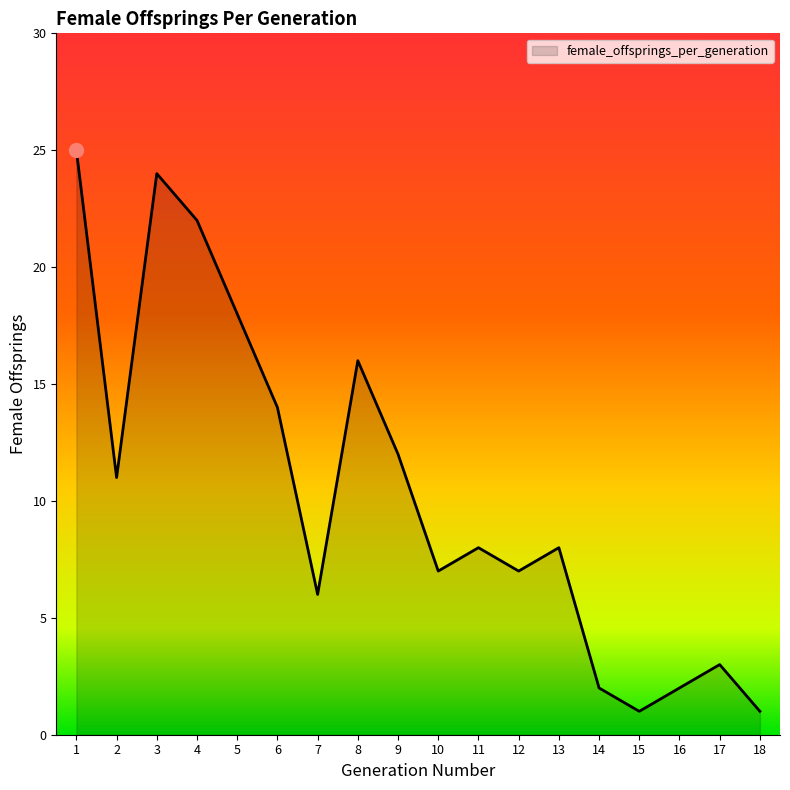

Reading left to right, transcribe all the data shown in this chart.

1=25	2=11	3=24	4=22	5=18	6=14	7=6	8=16	9=12	10=7	11=8	12=7	13=8	14=2	15=1	16=2	17=3	18=1